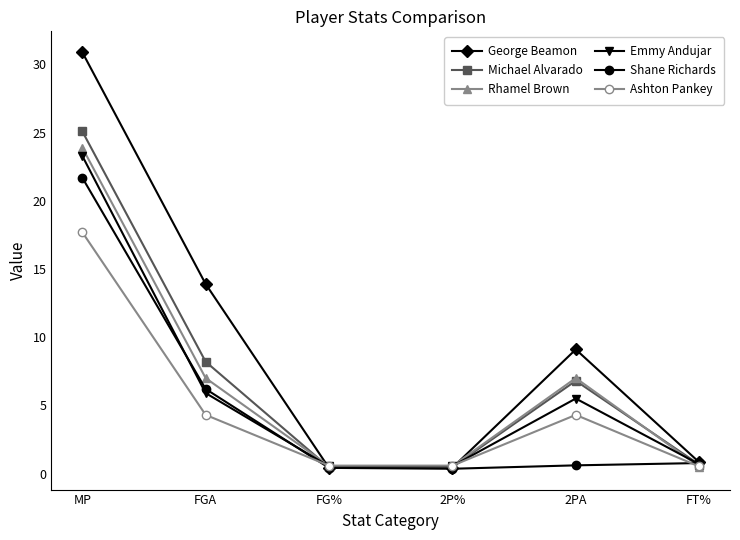

What is the difference between the Michael Alvarado values at 2PA and 2P%?

6.3